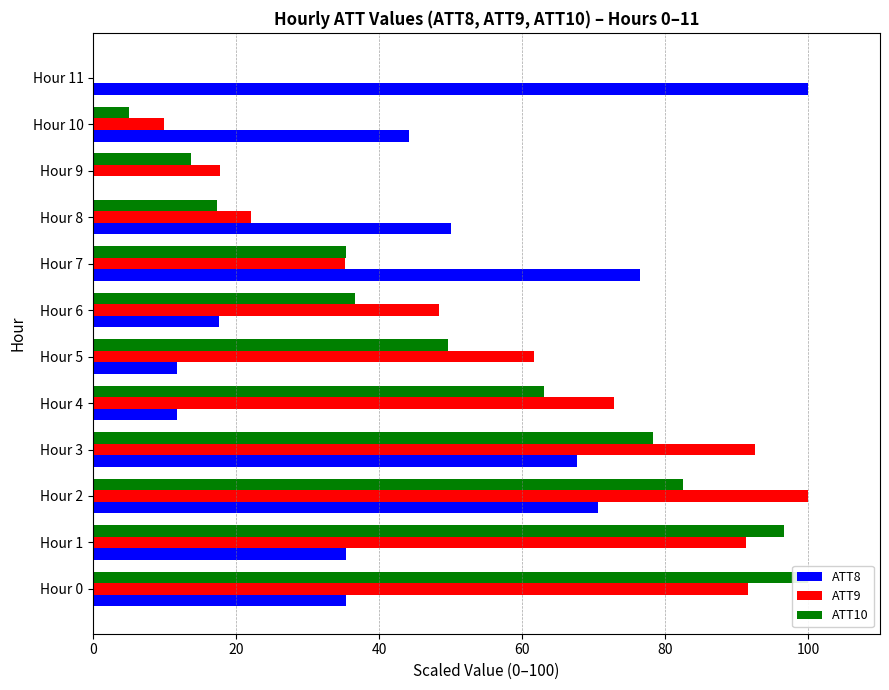

What is the label of the 2nd bar from the right?

10